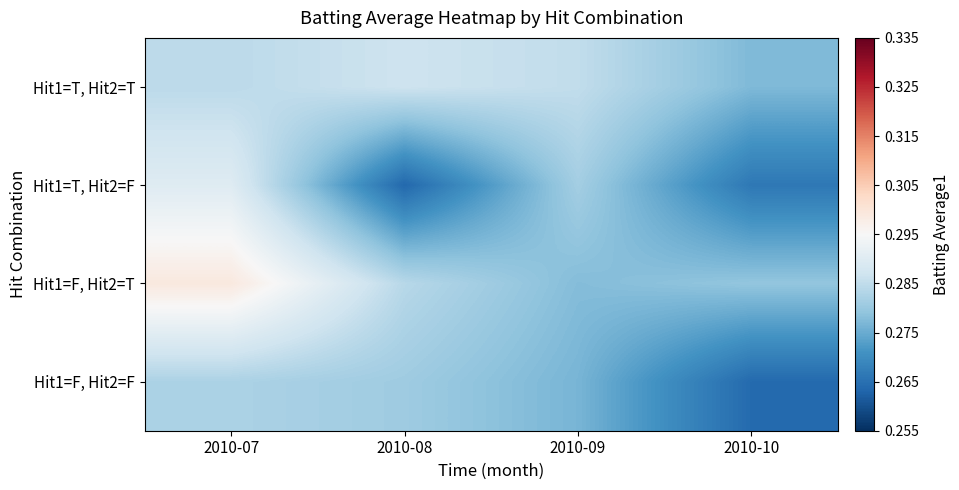

Reading left to right, what are all the values shown in this chart?

Hit1=T, Hit2=T: 2010-07=0.3	2010-08=0.3	2010-09=0.3	2010-10=0.3
Hit1=T, Hit2=F: 2010-07=0.3	2010-08=0.3	2010-09=0.3	2010-10=0.3
Hit1=F, Hit2=T: 2010-07=0.3	2010-08=0.3	2010-09=0.3	2010-10=0.3
Hit1=F, Hit2=F: 2010-07=0.3	2010-08=0.3	2010-09=0.3	2010-10=0.3